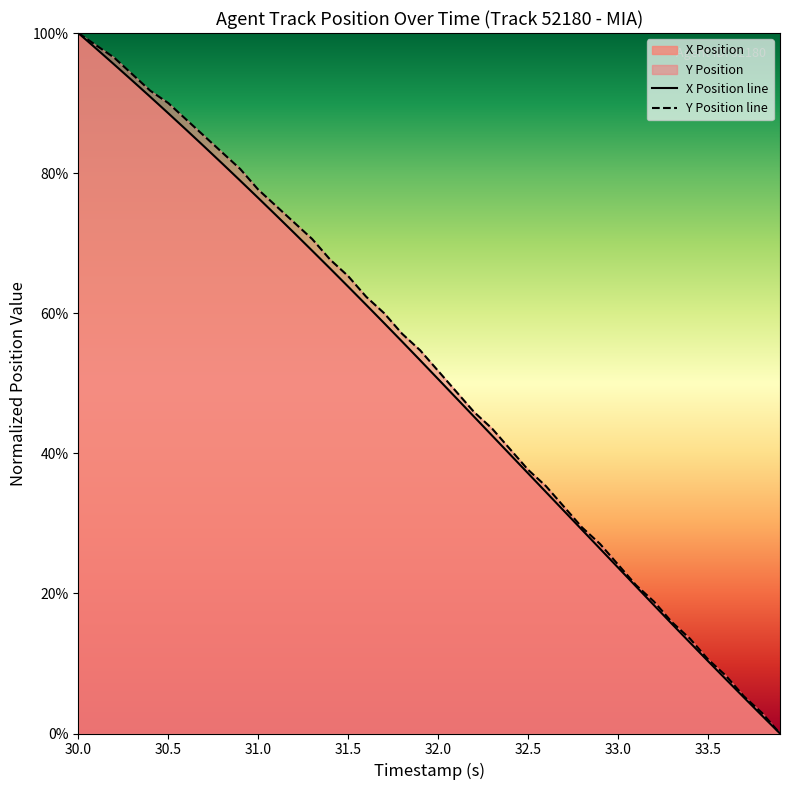

At which label does X Position line reach its peak?

30.0